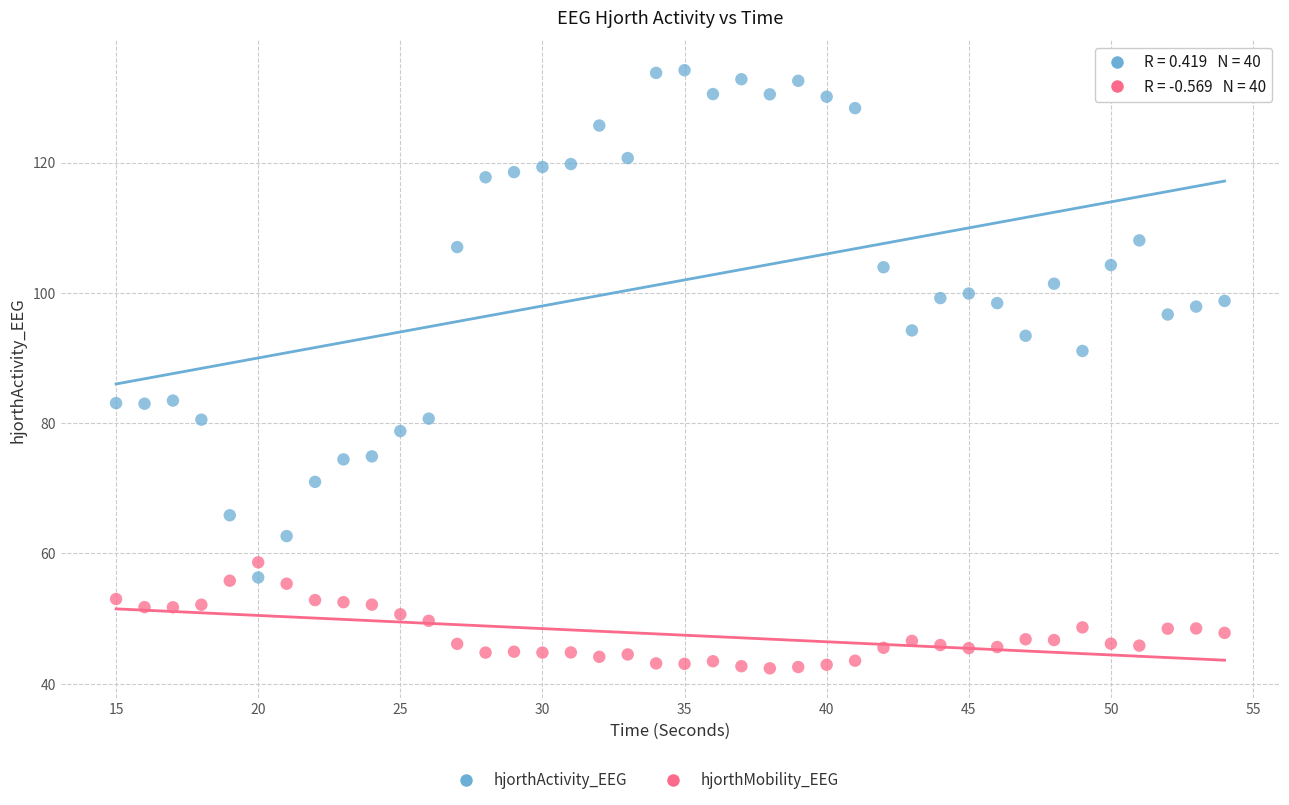

Which series reaches the minimum Y coordinate?

hjorthMobility_EEG